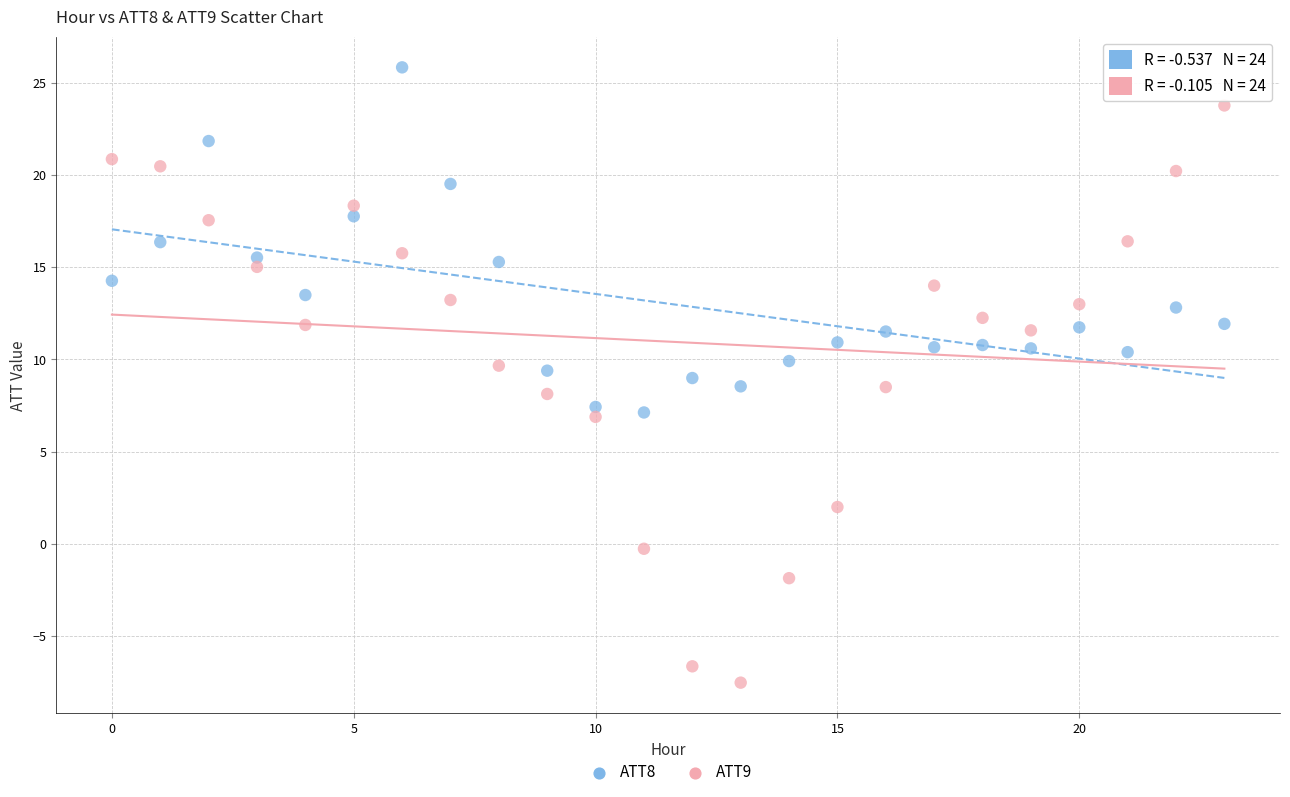

Which series reaches the minimum Y coordinate?

ATT9